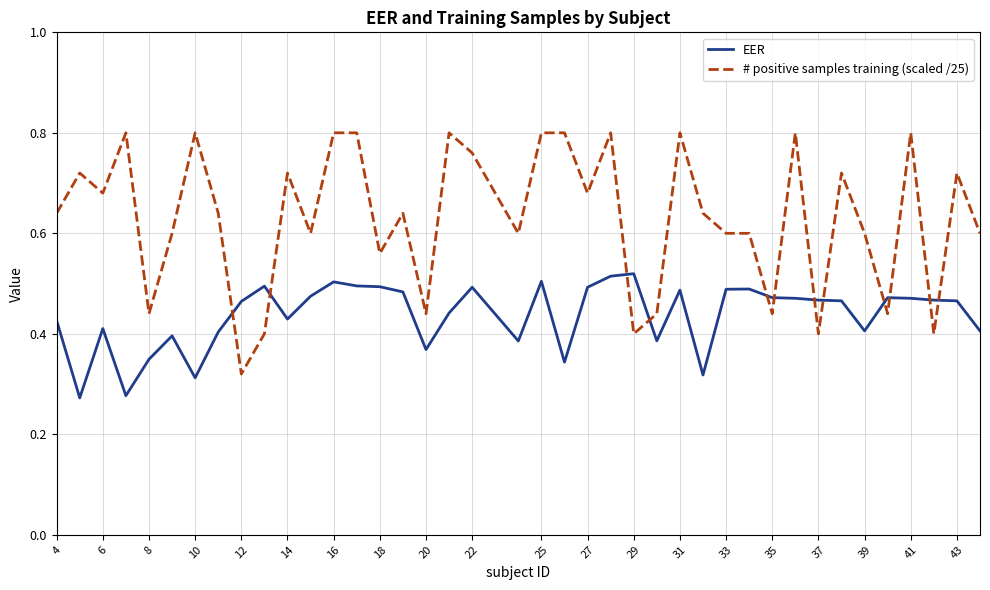

How many lines are shown in the chart?

2